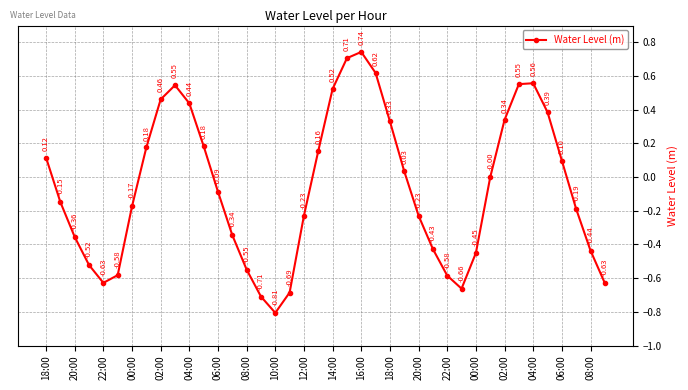

What is the difference between the second highest and second lowest values?

1.4